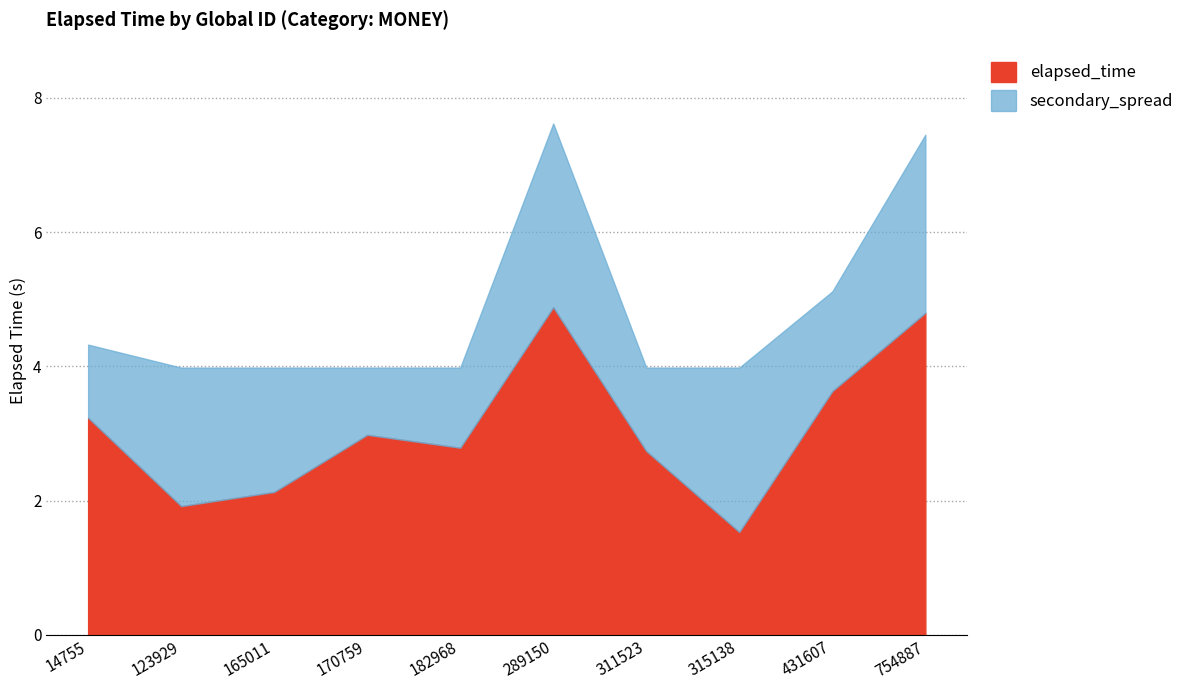

Rank the categories by value from lowest to highest.

315138, 123929, 165011, 311523, 182968, 170759, 14755, 431607, 754887, 289150